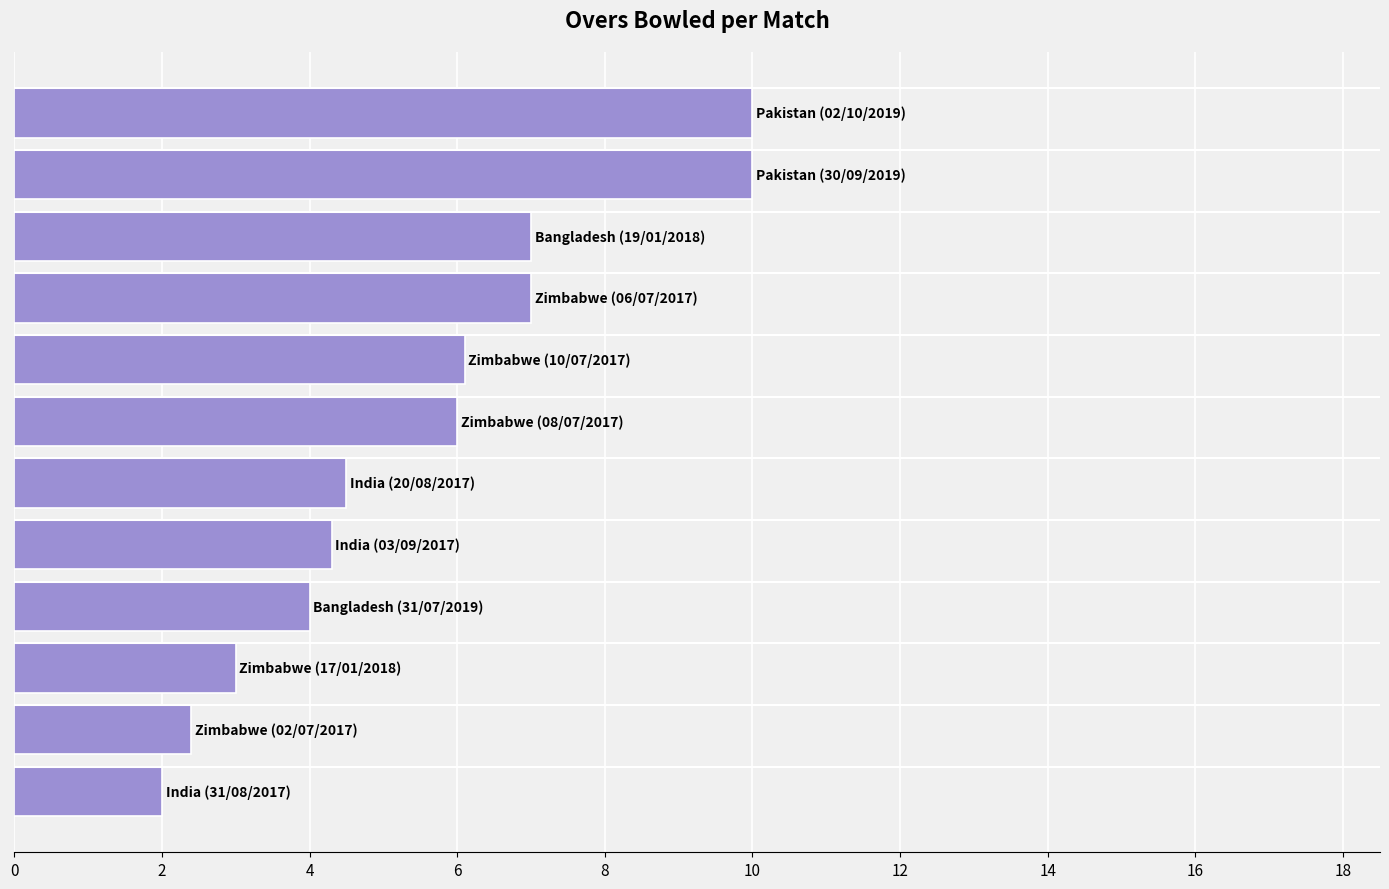

What is the smallest value displayed?

2.0